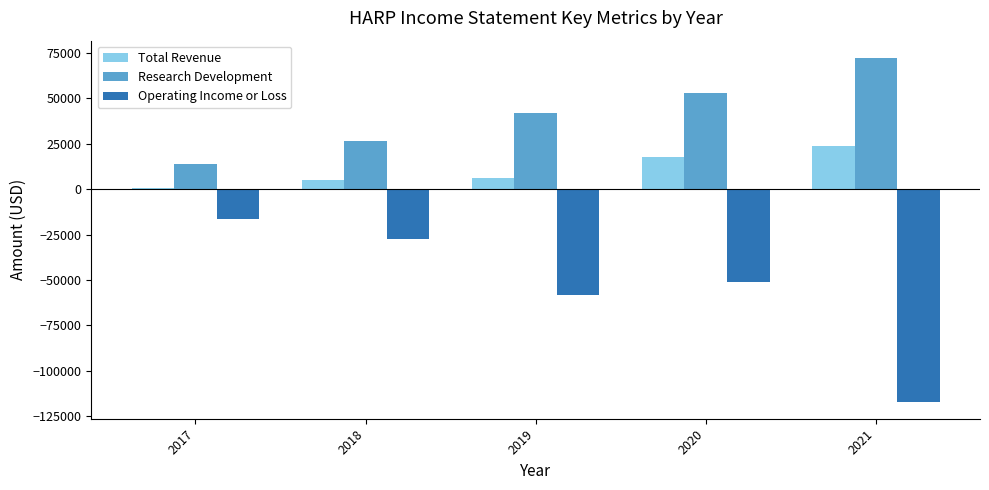

What are all the series names shown in the legend?

Total Revenue, Research Development, Operating Income or Loss